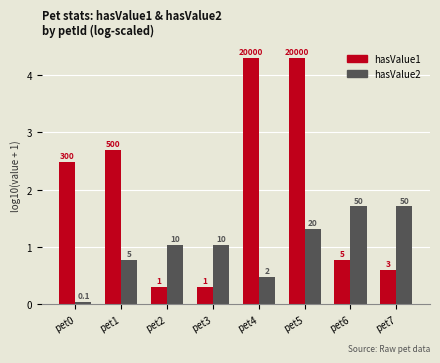

Reading left to right, transcribe all the data shown in this chart.

hasValue1: 2.5	2.7	0.3	0.3	4.3	4.3	0.8	0.6
hasValue2: 0.0	0.8	1.0	1.0	0.5	1.3	1.7	1.7